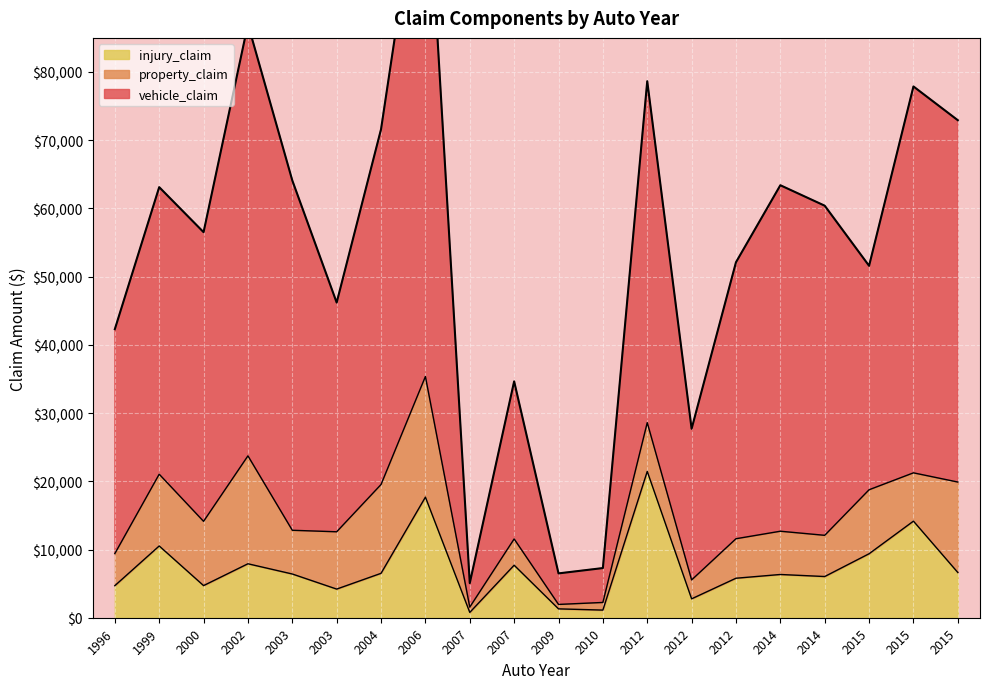

List the series in order of their peak value, highest first.

vehicle_claim, injury_claim, property_claim